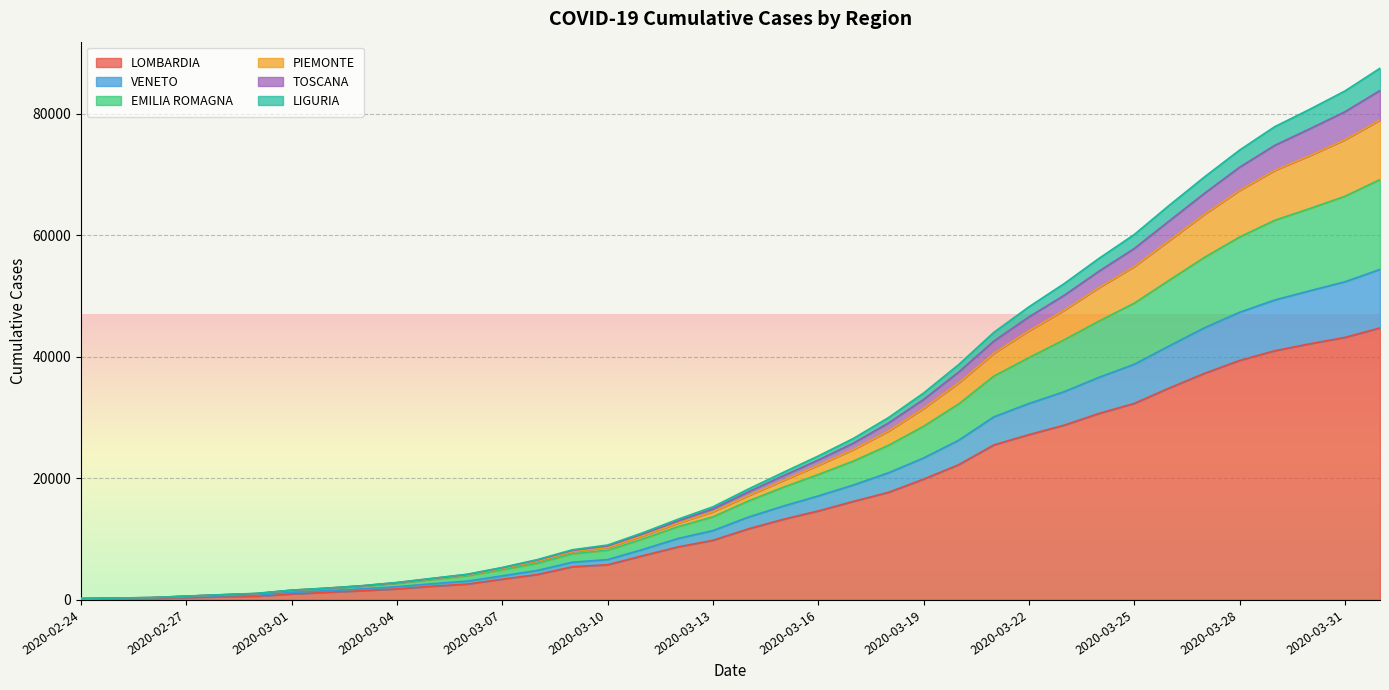

Which label corresponds to the largest value in the chart?

2020-04-01